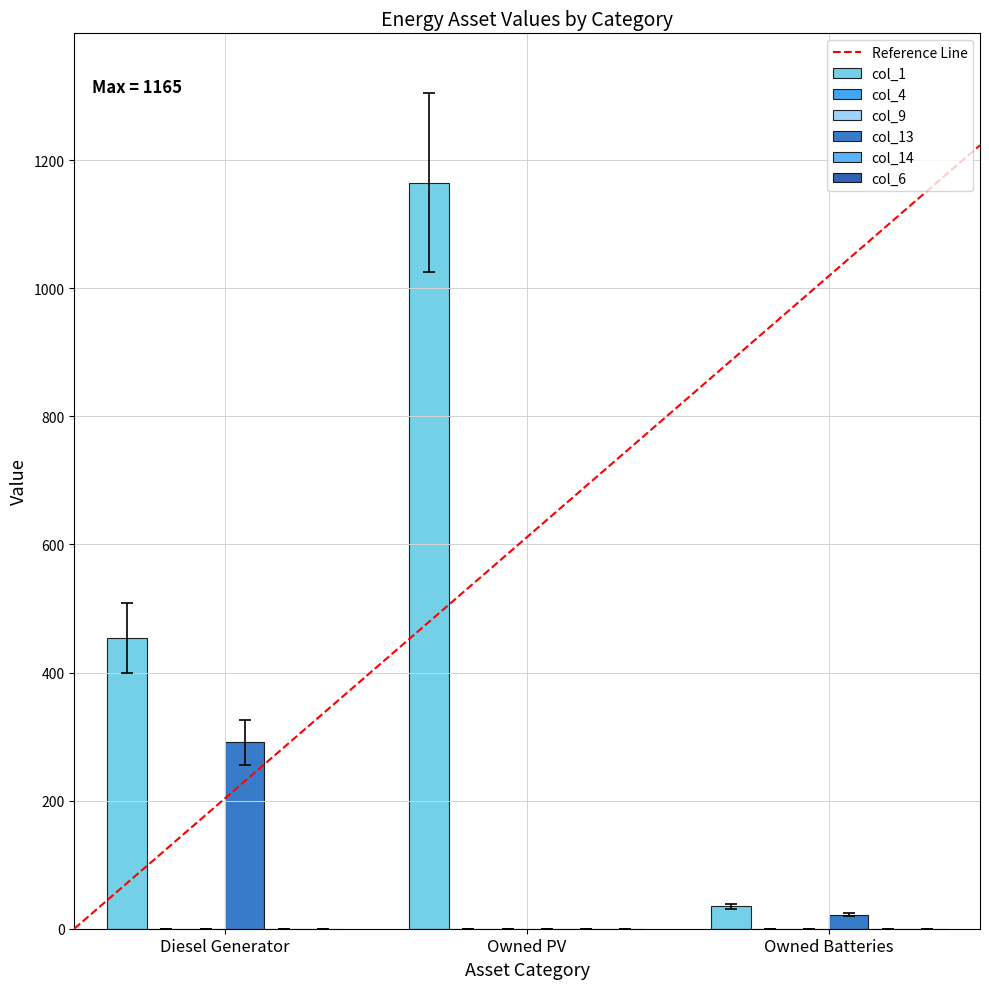

At how many categories does at least one series exceed 392?

2